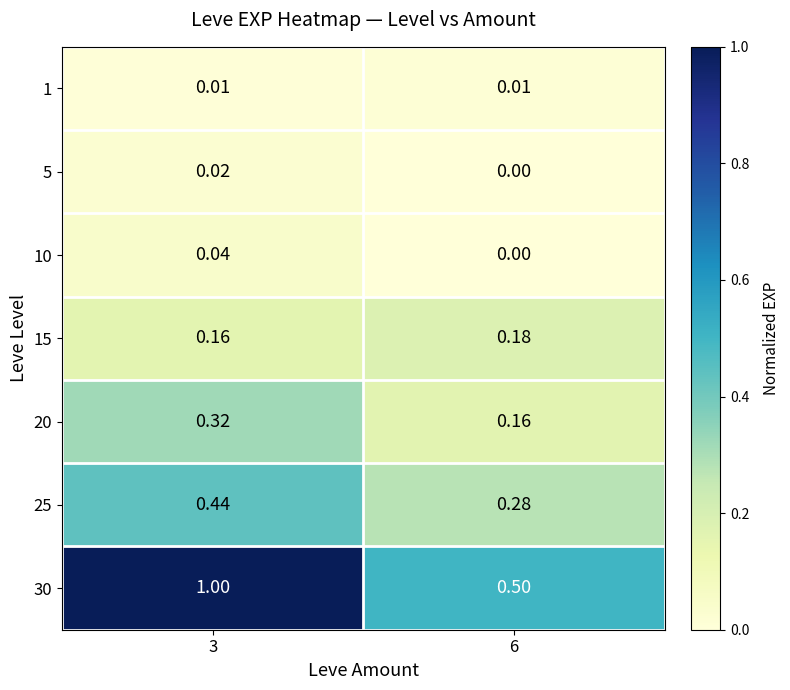

Is the value of 10 at 6 greater than the value of 30 at 6?

No